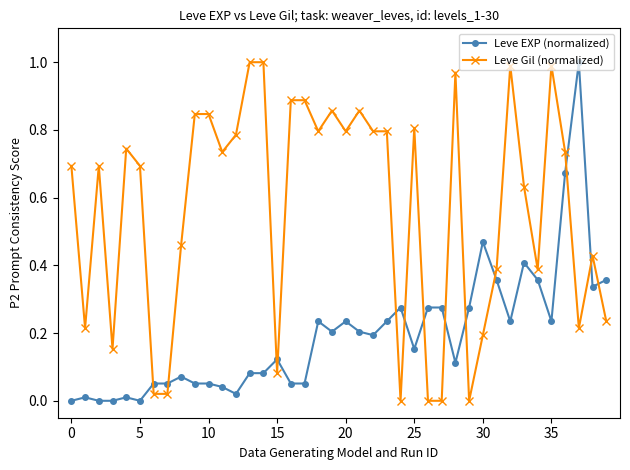

Rank the series by their average value, from lowest to highest.

Leve EXP (normalized), Leve Gil (normalized)